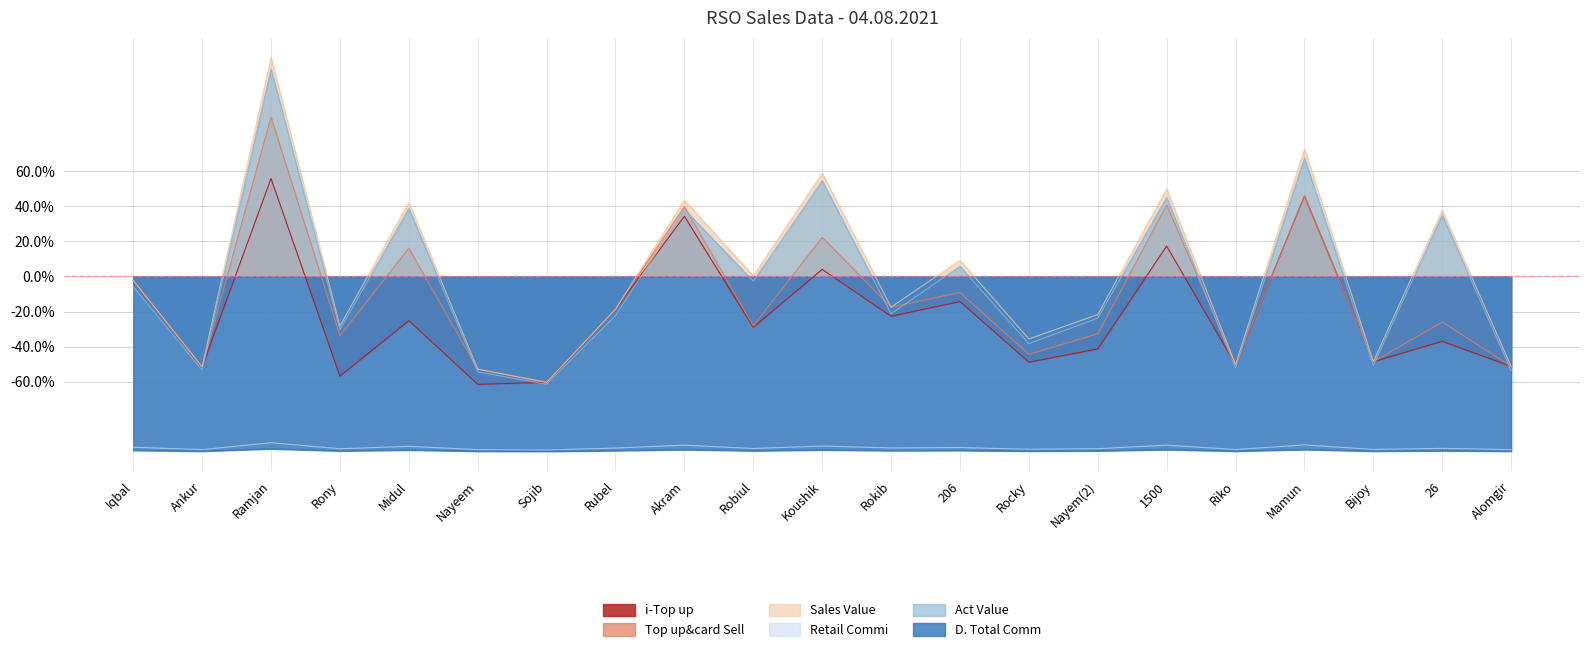

Where is Sales Value nearest to the value 32?

26